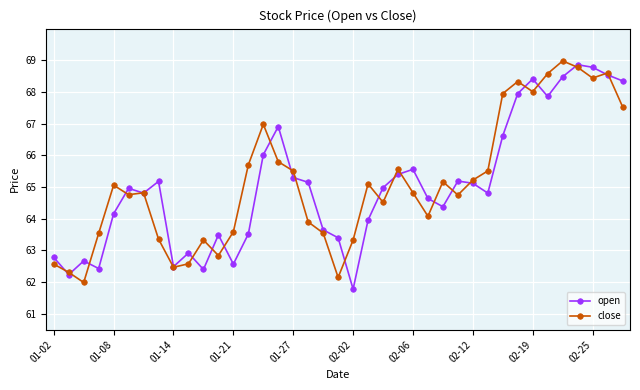

What is the highest value of the open series?

68.9